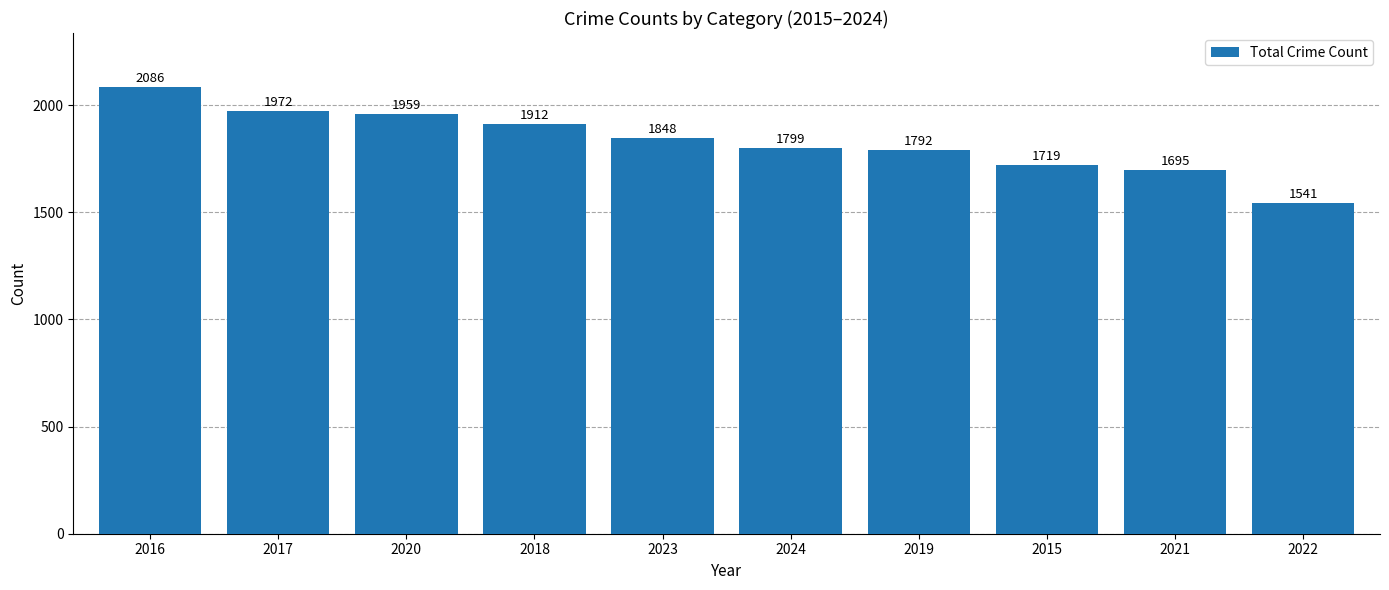

The value at 2017 is 3365. True or false?

False